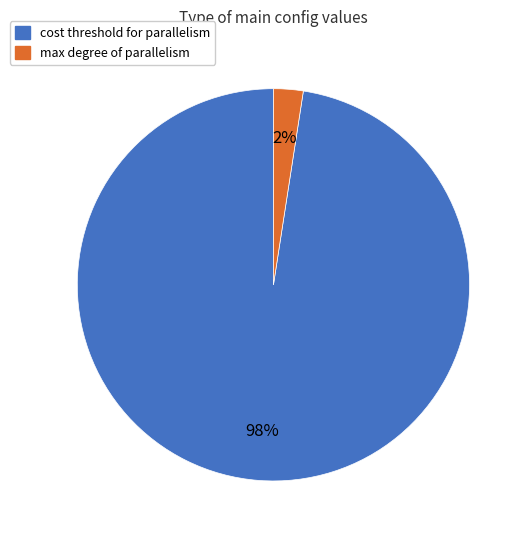

Does any single category account for the majority?

Yes